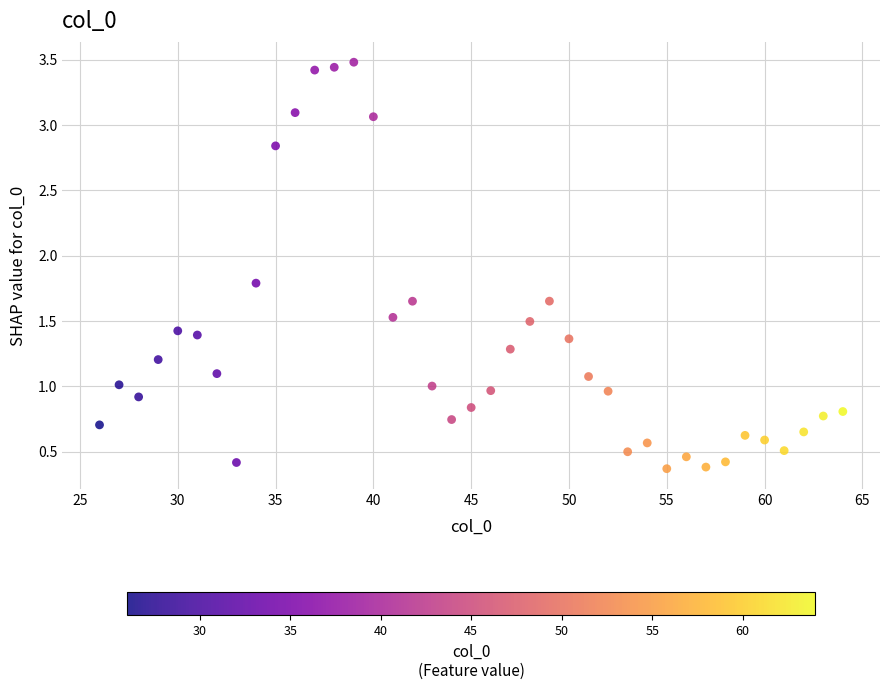

What is the range of X values (max minus min)?

38.0